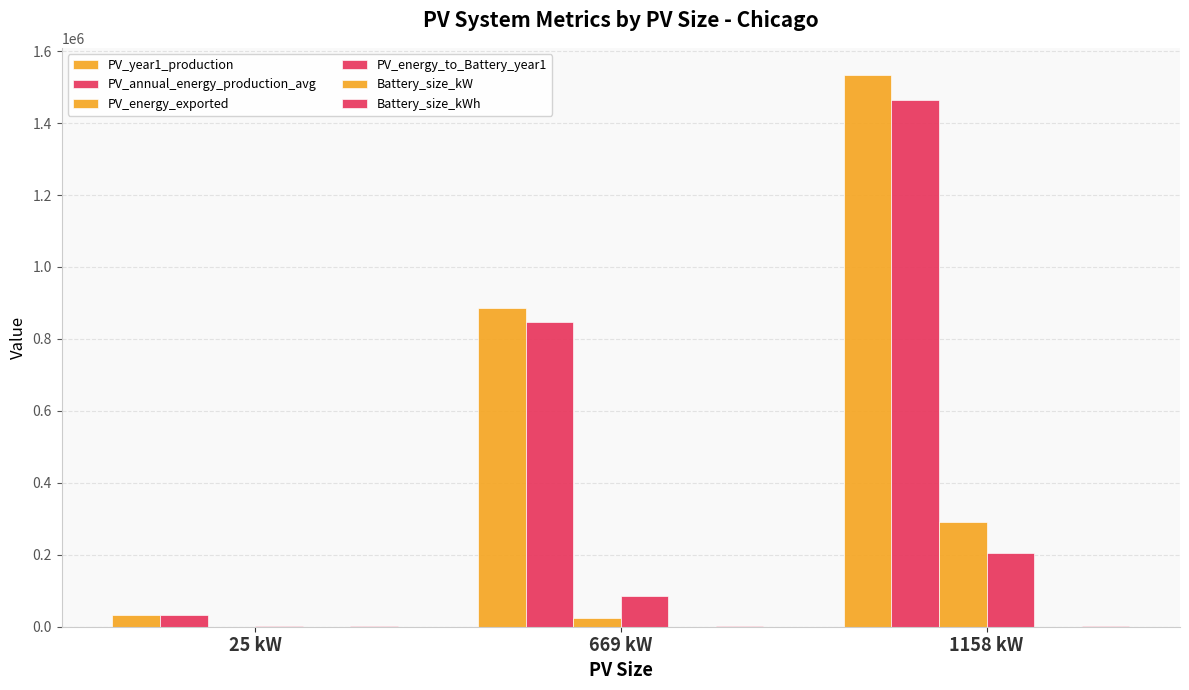

Which has a higher value, 1158 kW or 25 kW?

1158 kW